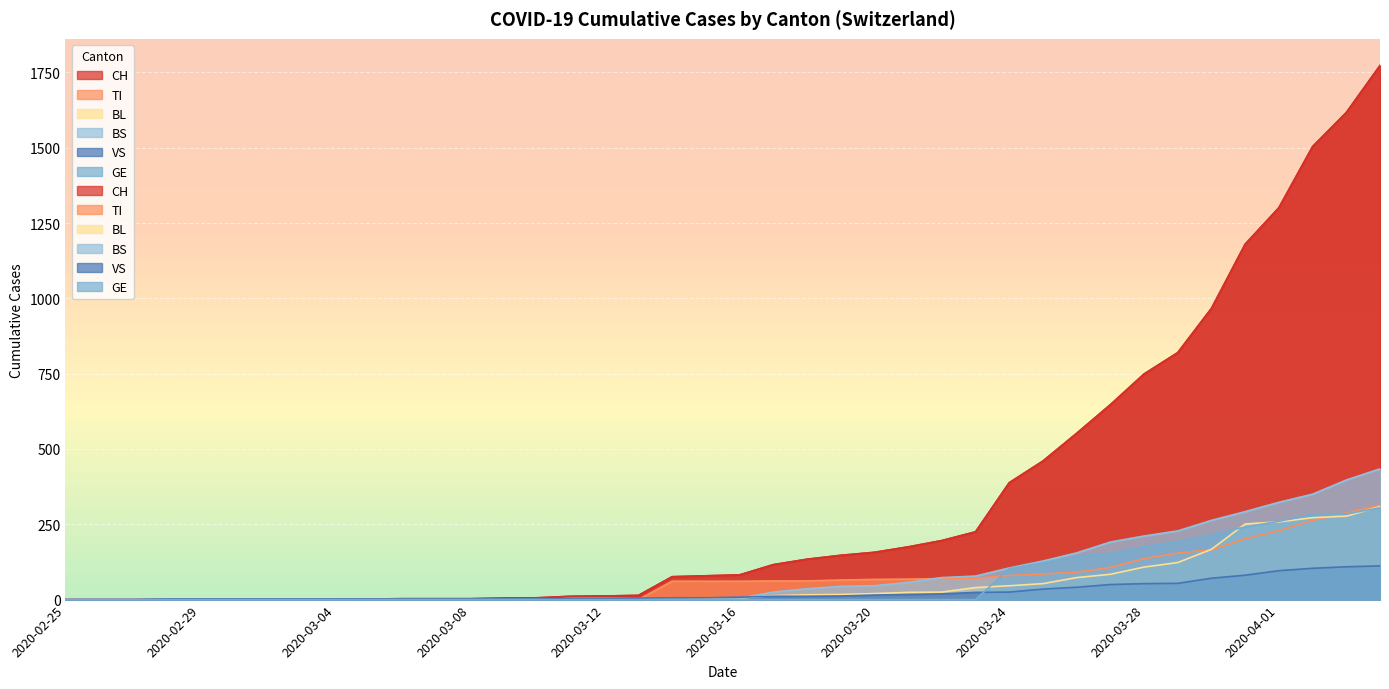

At which label does VS first exceed 8?

2020-03-17